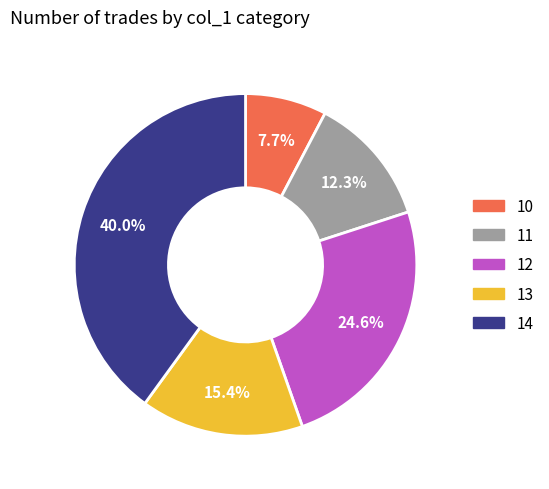

What is the smallest slice in the pie chart?

10